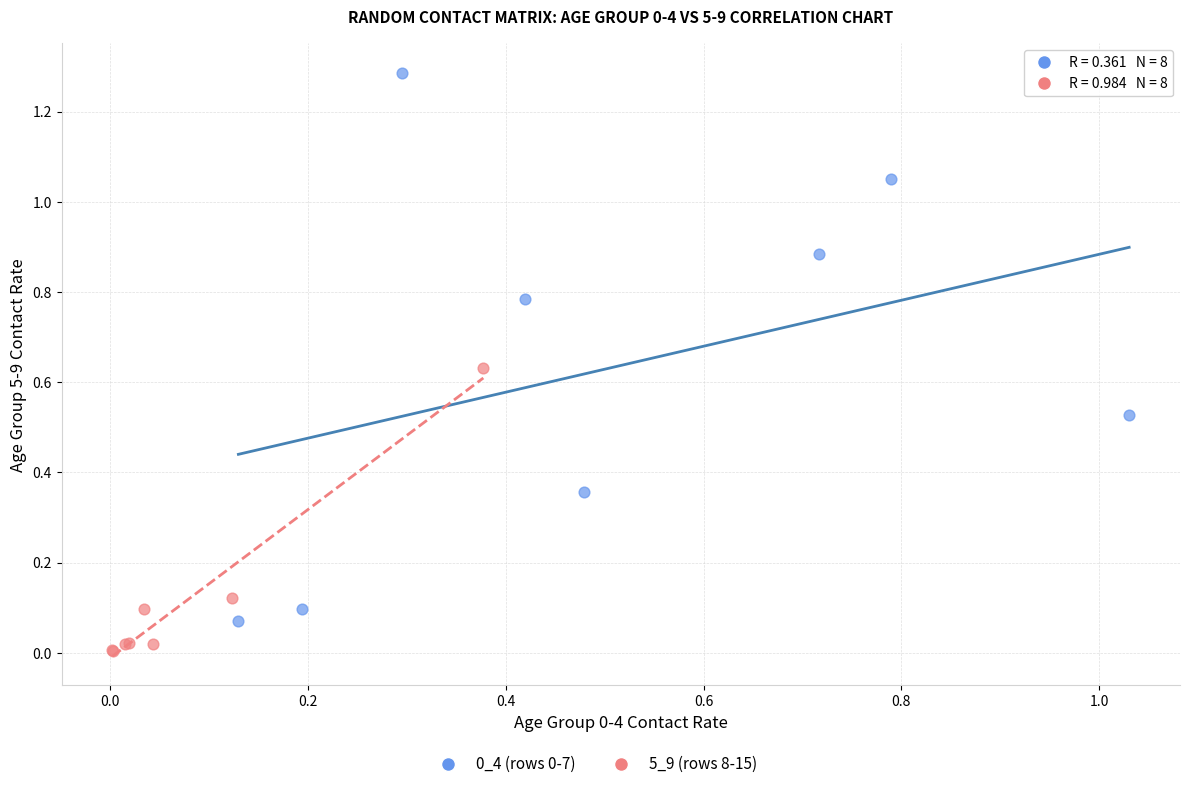

Which series contains the lowest Y value?

5_9 (rows 8-15)